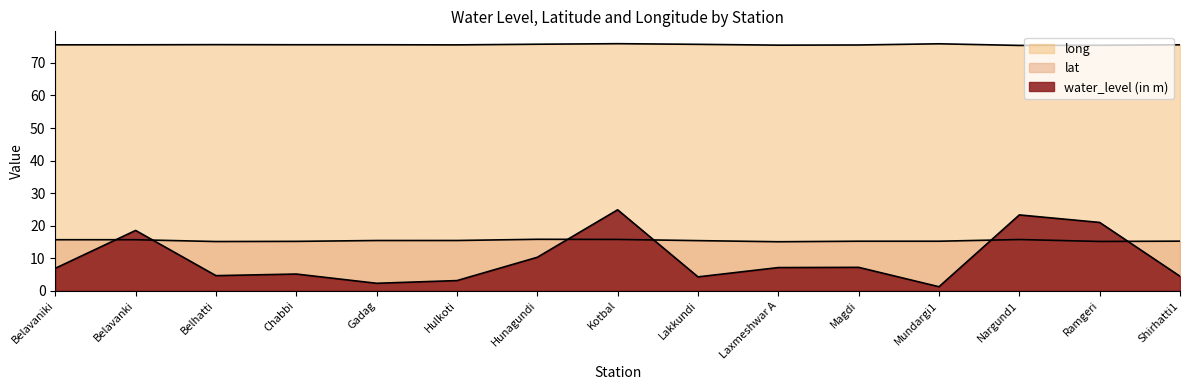

At Magdi, list the series in order from smallest to largest.

water_level (in m), lat, long